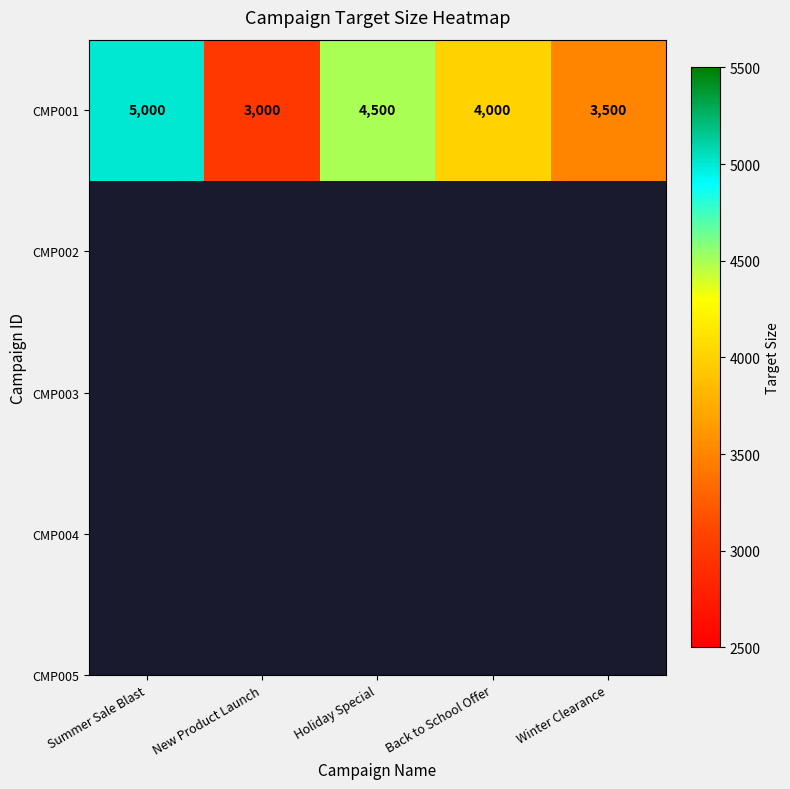

Between Summer Sale Blast and Winter Clearance, which is larger?

Summer Sale Blast